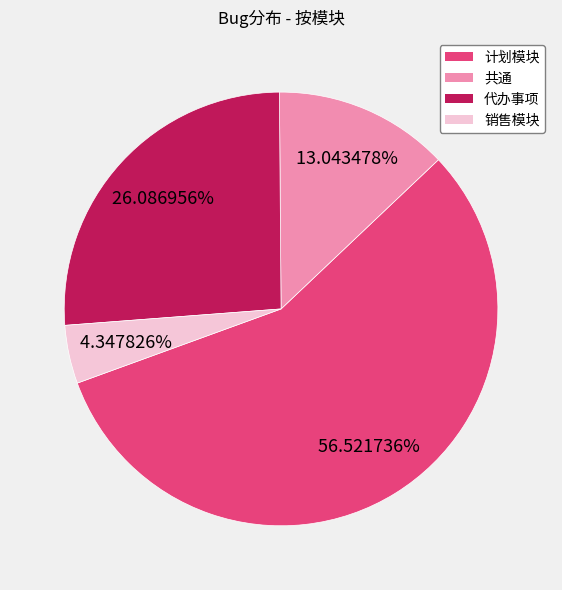

Which has a higher value, 共通 or 销售模块?

共通